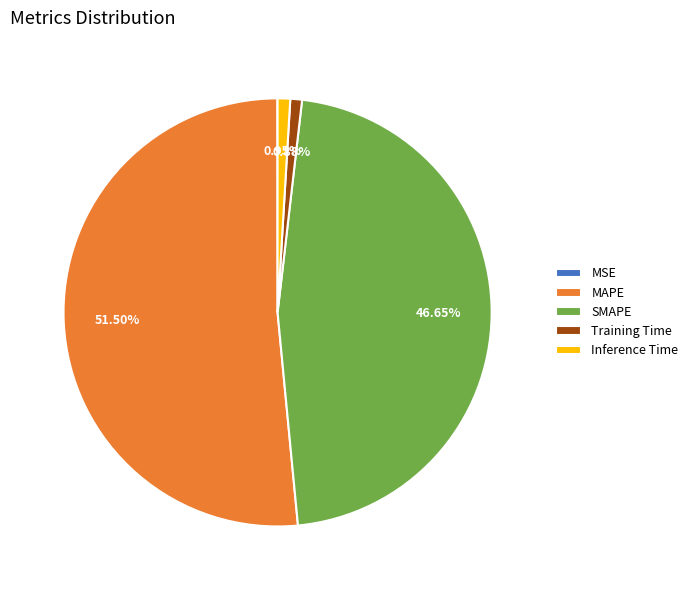

Does Training Time account for over 50% of the chart?

No